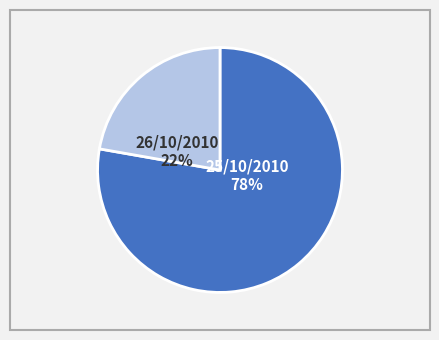

To the nearest percent, what is the average slice percentage?

50%